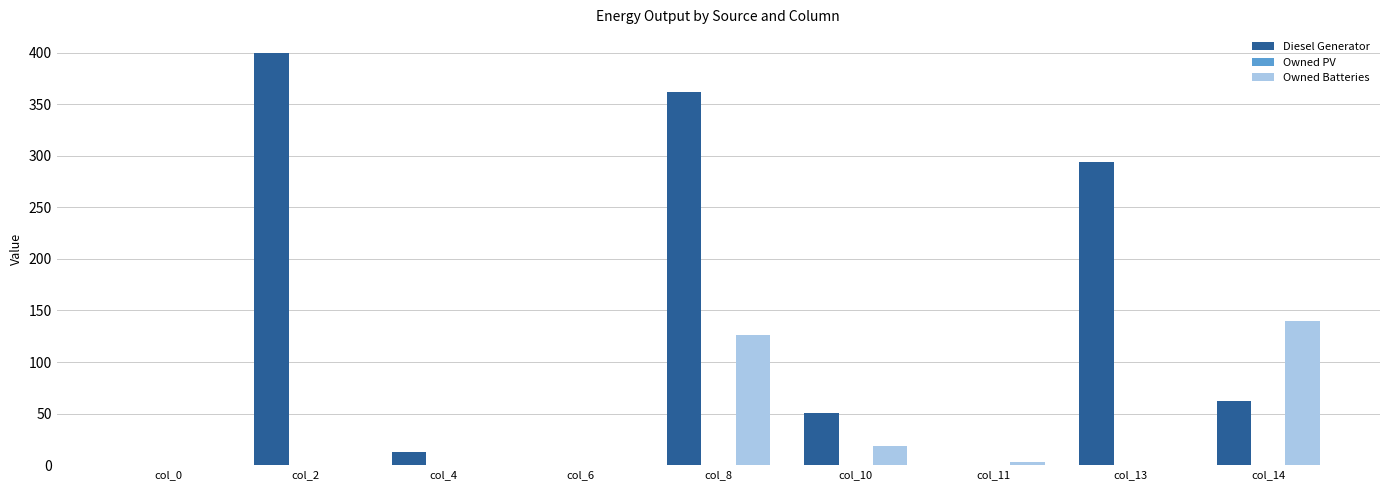

At which category does the chart reach its peak across all series?

col_2